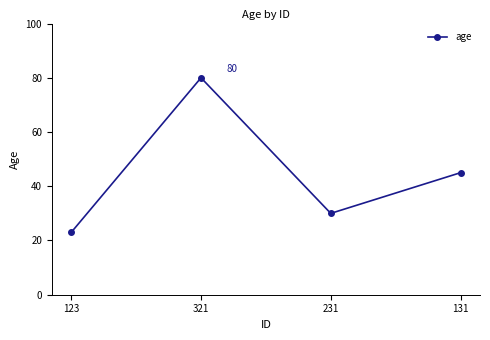

Is it true that the value at 321 is 33?

False